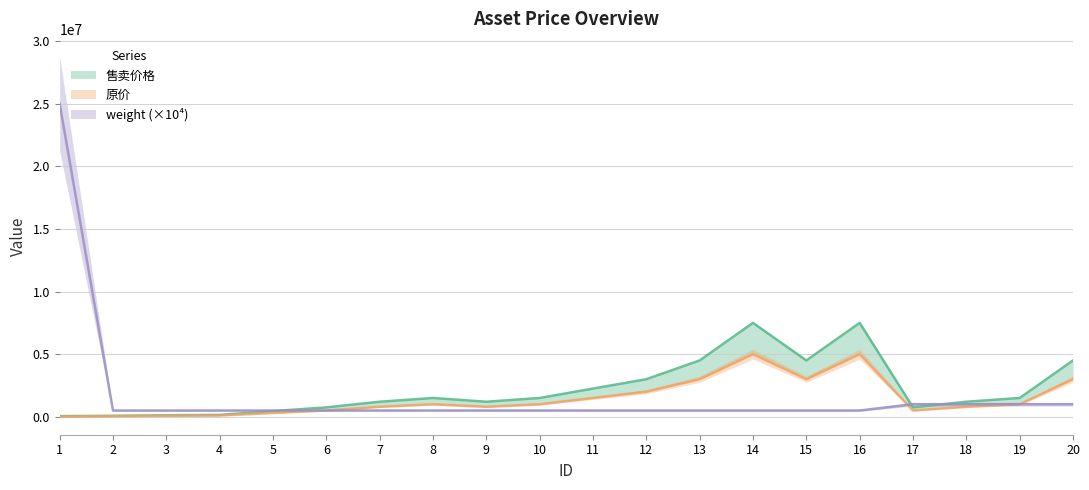

At which category does 售卖价格 reach its first local valley?

9